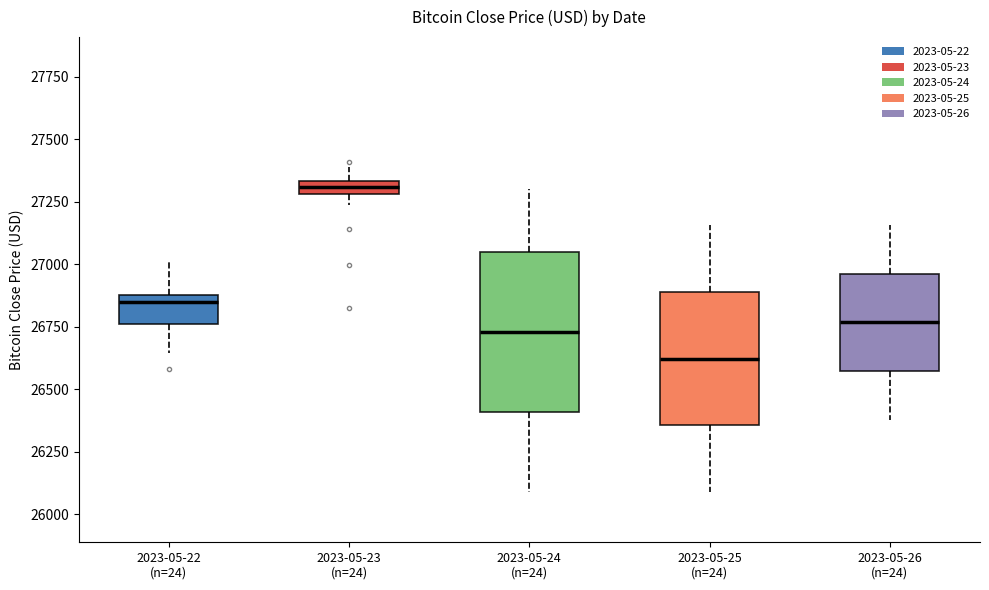

Which box is the tallest, from its lower edge to its upper edge?

2023-05-24 (n=24)